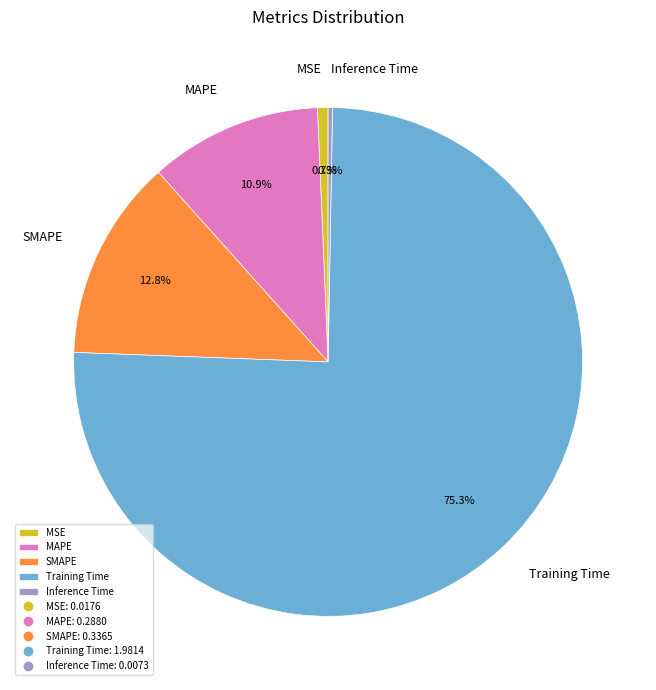

Which category has the biggest portion of the pie?

Training Time